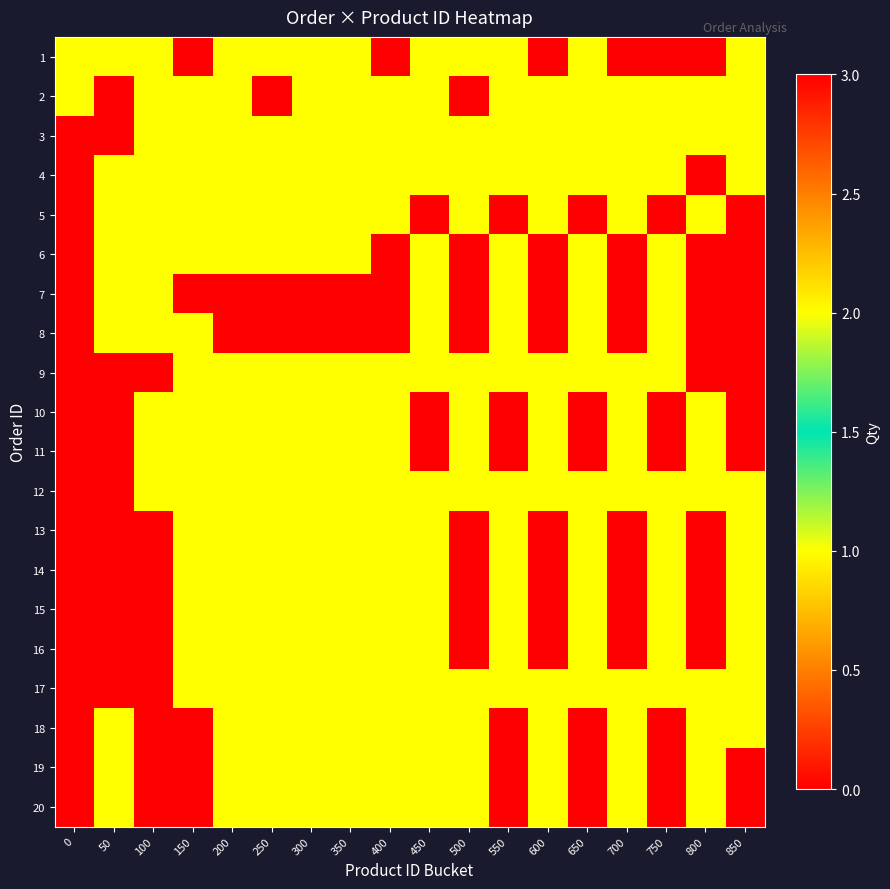

At which category does the chart reach its peak across all series?

800